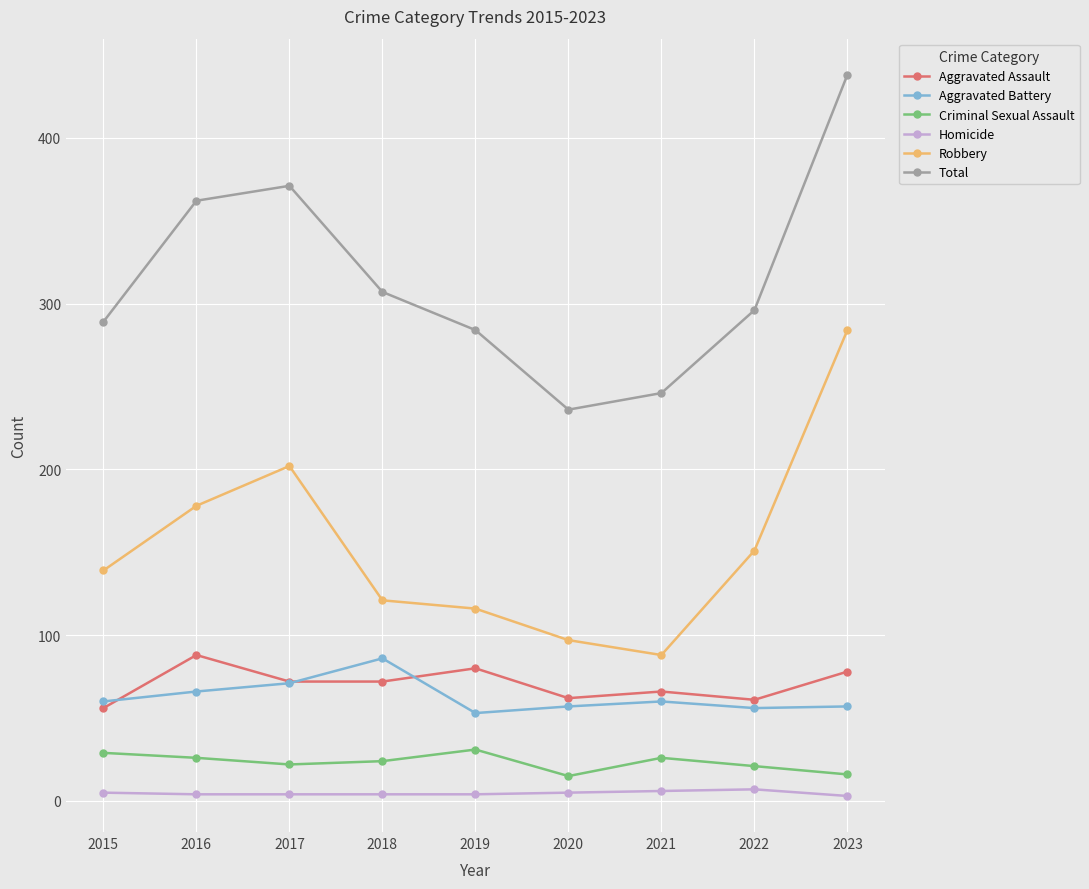

Does the chart have visible grid lines?

Yes